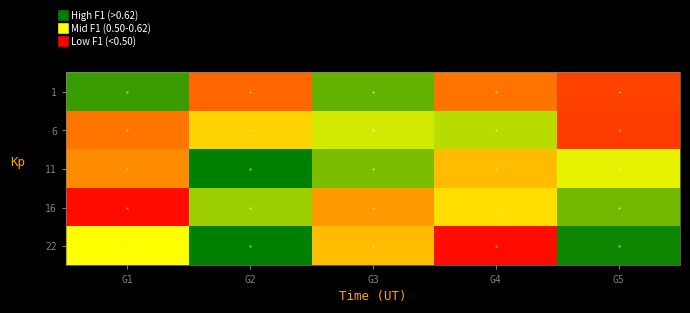

Which series has the largest total across all categories?

11